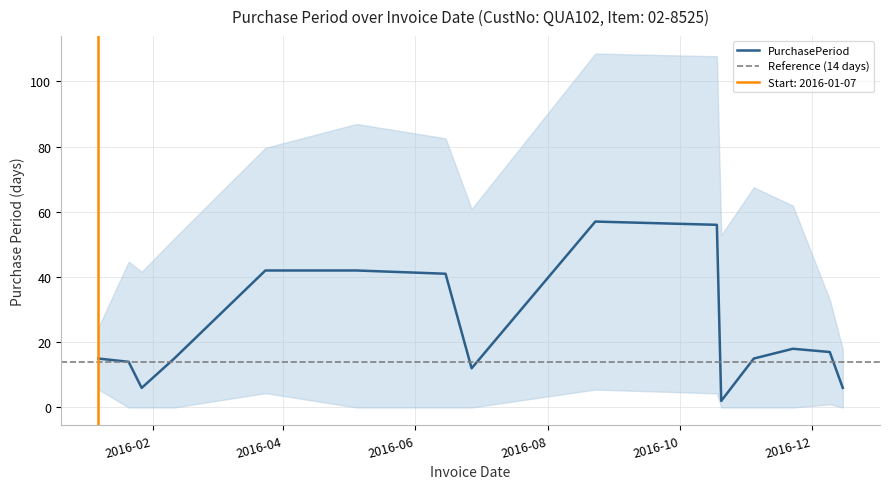

Reading left to right, what are all the values shown in this chart?

2016-01-07=15	2016-01-21=14	2016-01-27=6	2016-02-11=15	2016-03-24=42	2016-05-05=42	2016-06-15=41	2016-06-27=12	2016-08-23=57	2016-10-18=56	2016-10-20=2	2016-11-04=15	2016-11-22=18	2016-12-09=17	2016-12-15=6